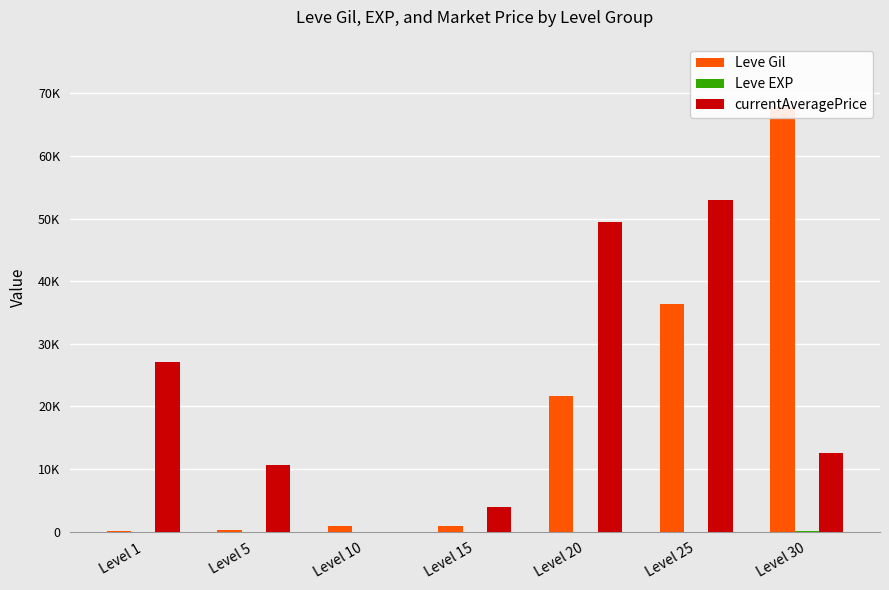

Where does the Leve EXP series first go above 18?

Level 20